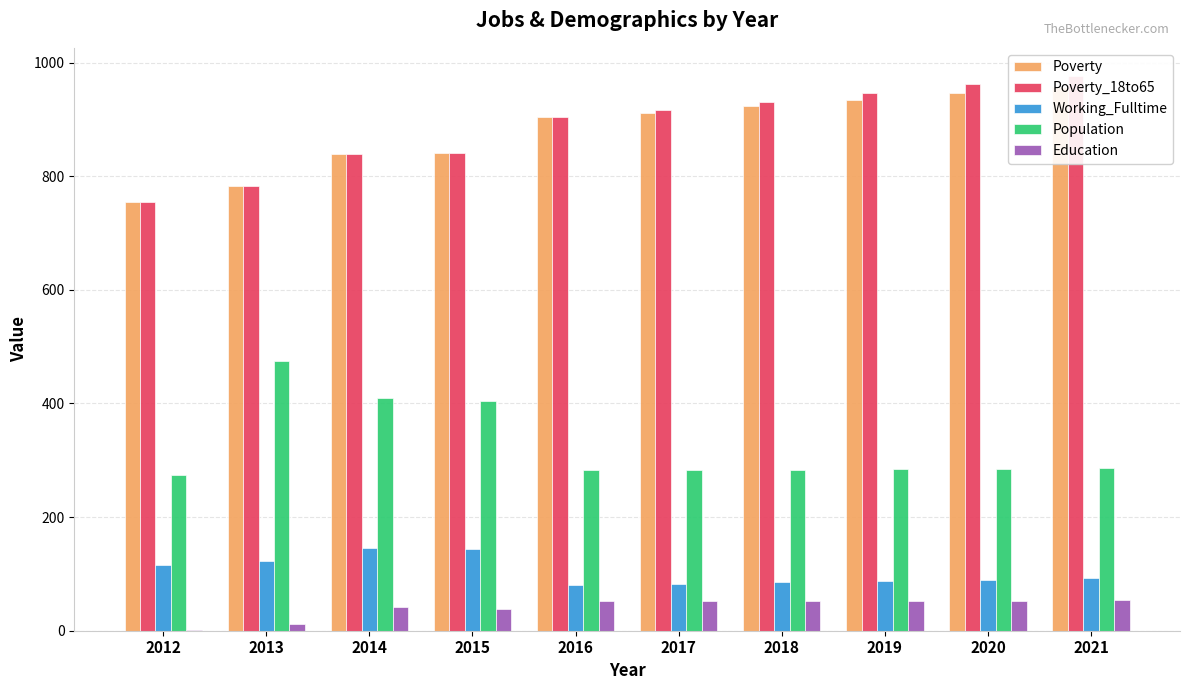

What is the value of the Education bar at the 7th from the left?

53